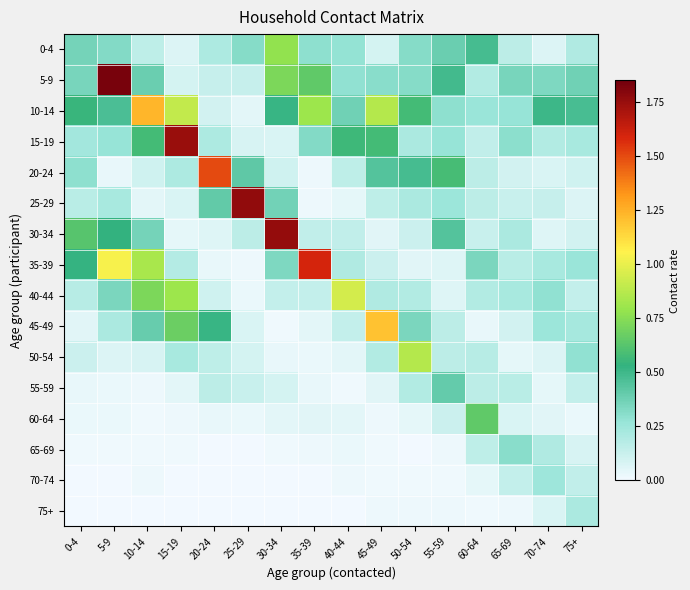

At 75+, list the series in order from largest to smallest.

10-14, 5-9, 50-54, 35-39, 45-49, 15-19, 75+, 0-4, 70-74, 40-44, 55-59, 20-24, 30-34, 65-69, 25-29, 60-64